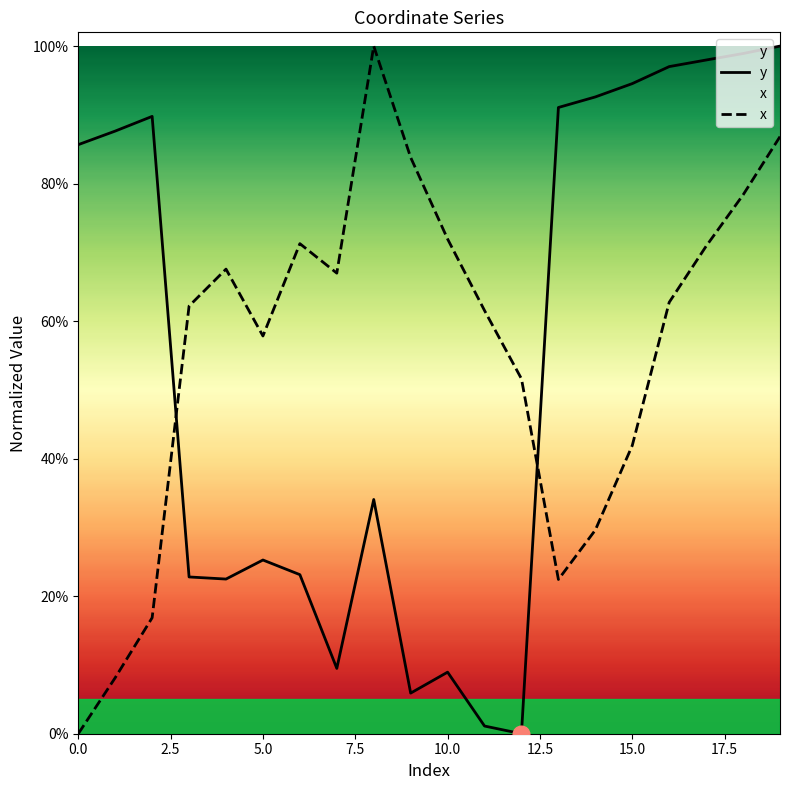

Which series has the widest spread of values?

y